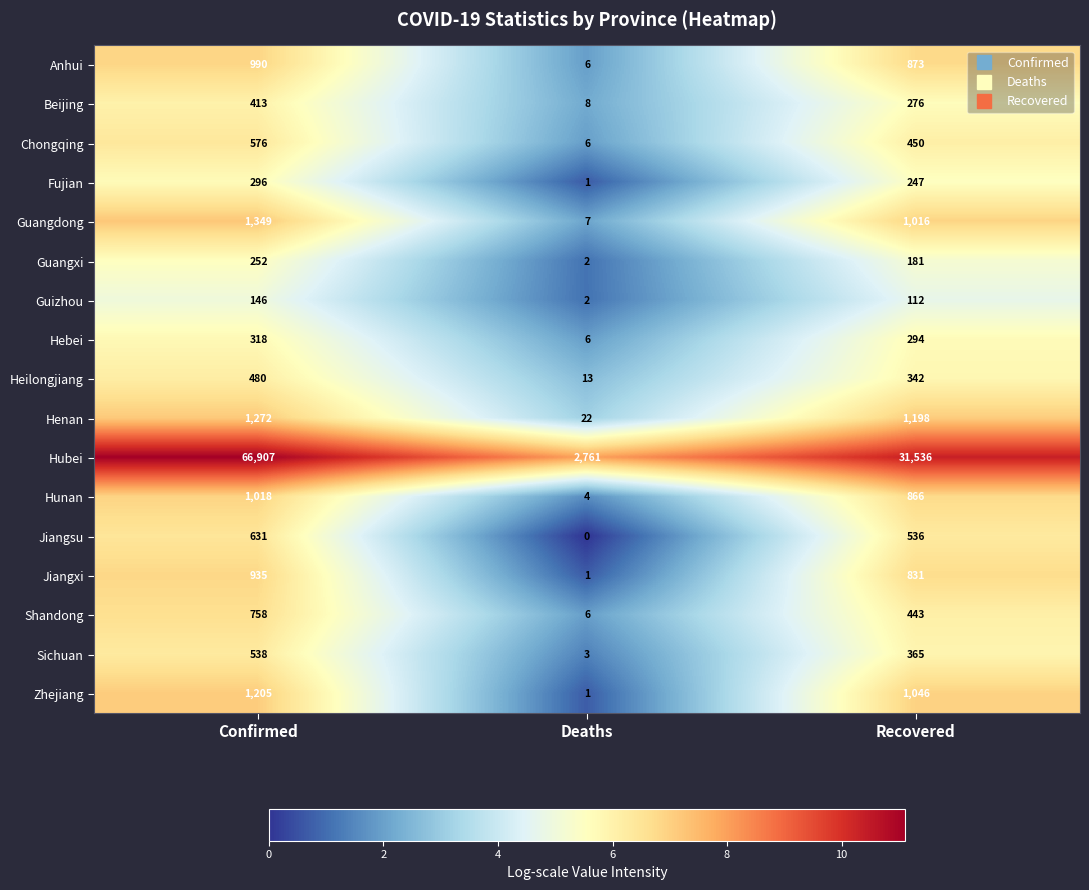

At which label is Jiangsu closest to 315?

Recovered